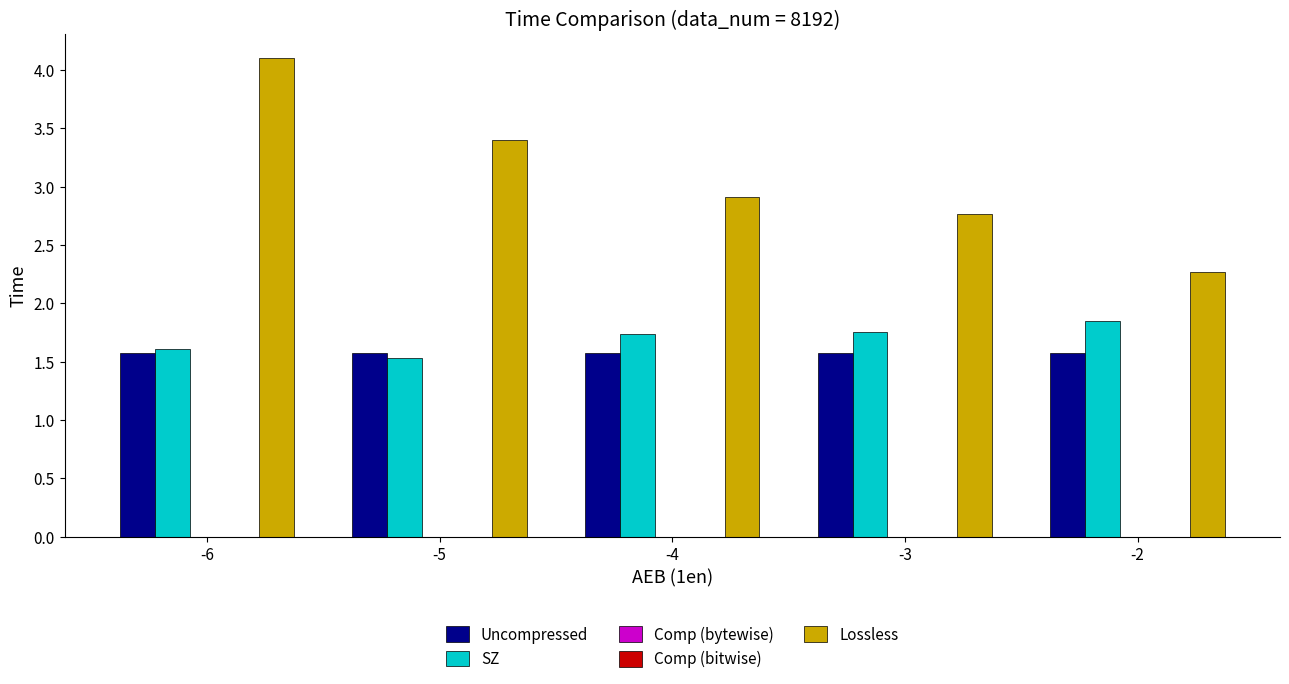

Which series changed the most between -3 and -2?

Lossless